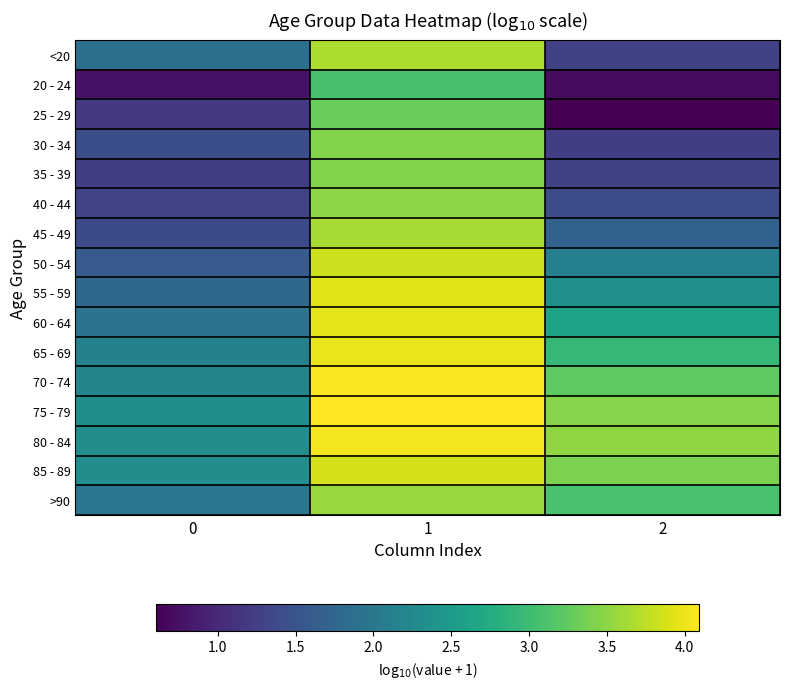

At how many categories does at least one series exceed 0?

3